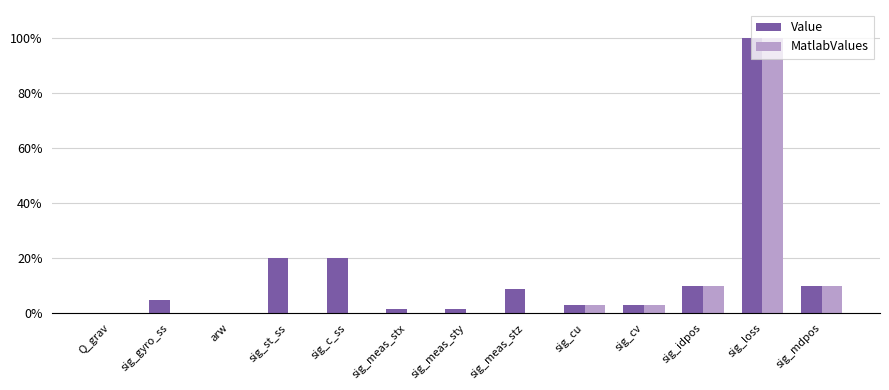

What is the highest value of the Value series?

100.0